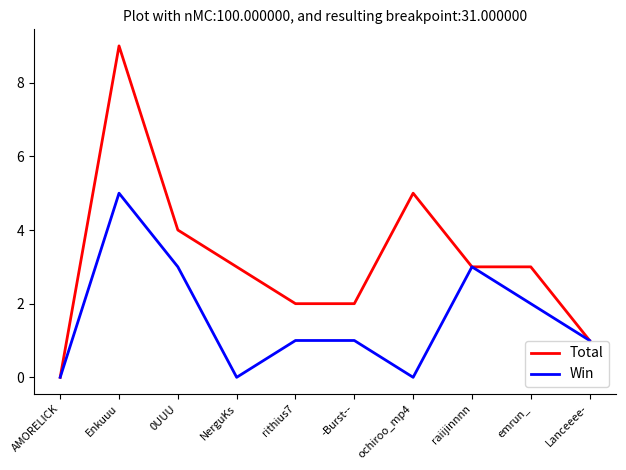

What is the average value of the Total series?

3